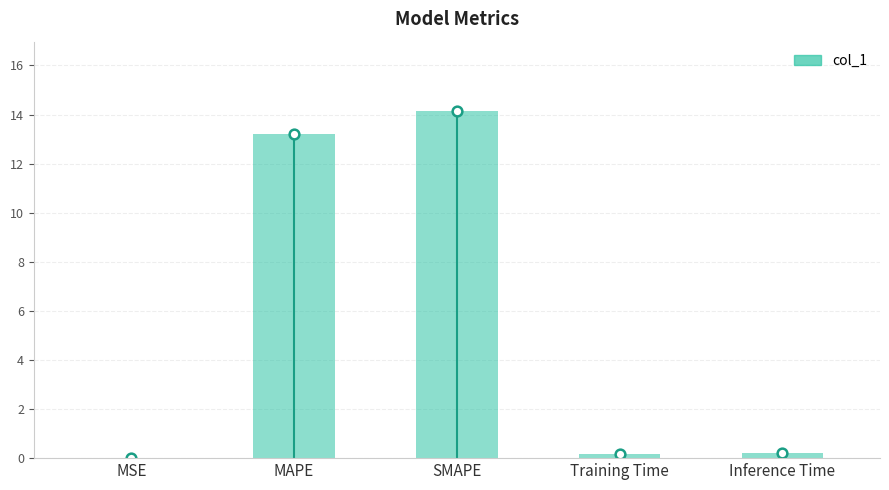

Is it true that the value at SMAPE is 14.1?

True